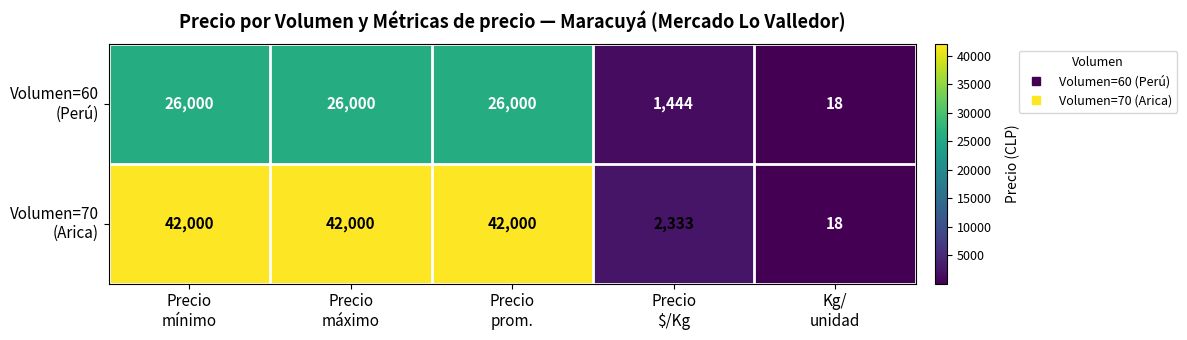

At how many categories does at least one series exceed 41686?

3